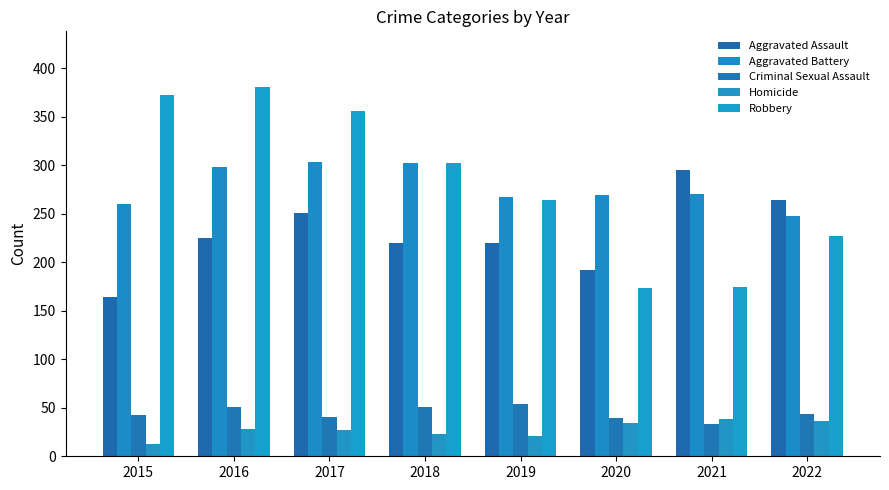

At how many categories does at least one series exceed 345?

3